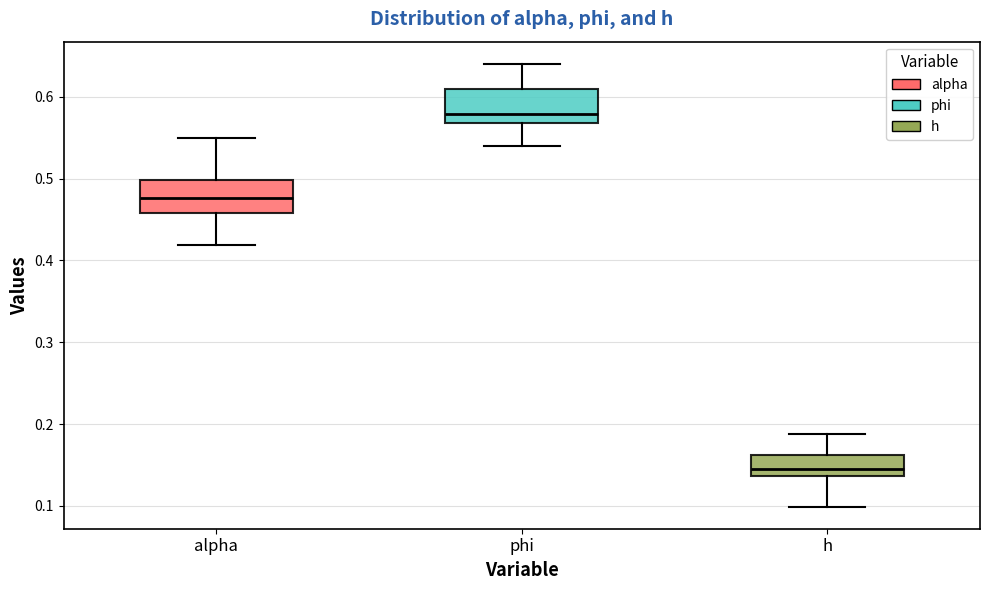

Reading left to right, read every box against the y-axis: the position of its median line, the range the box covers, and the ends of its whiskers. The values are not printed on the chart, so give them approximately, as read against the axis.

alpha: median 0.48, box 0.46 to 0.50, whiskers 0.42 to 0.55
phi: median 0.58, box 0.57 to 0.61, whiskers 0.54 to 0.64
h: median 0.15, box 0.14 to 0.16, whiskers 0.10 to 0.19